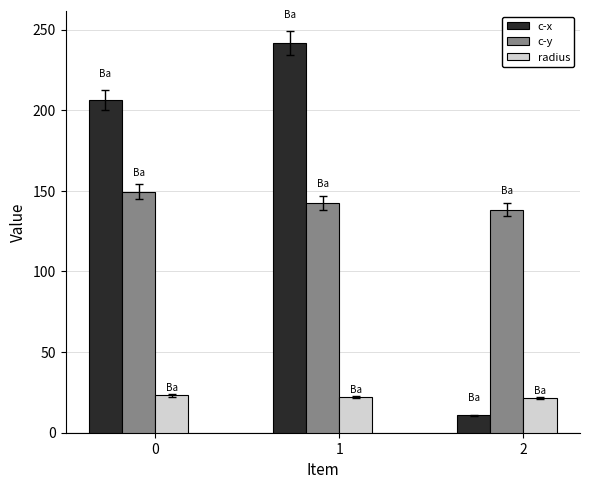

How many groups of bars are there?

3